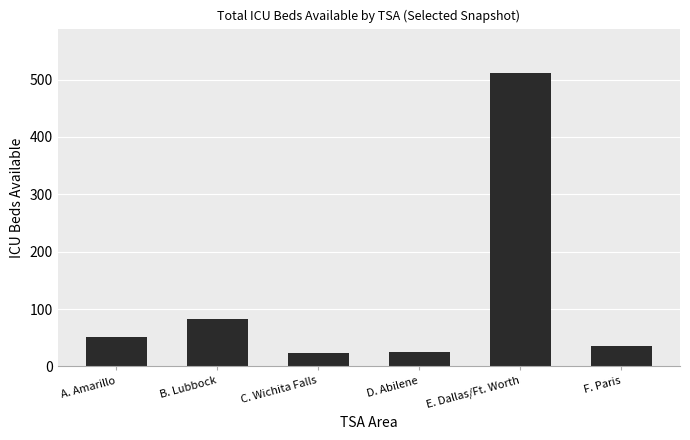

What is the greatest value displayed?

512